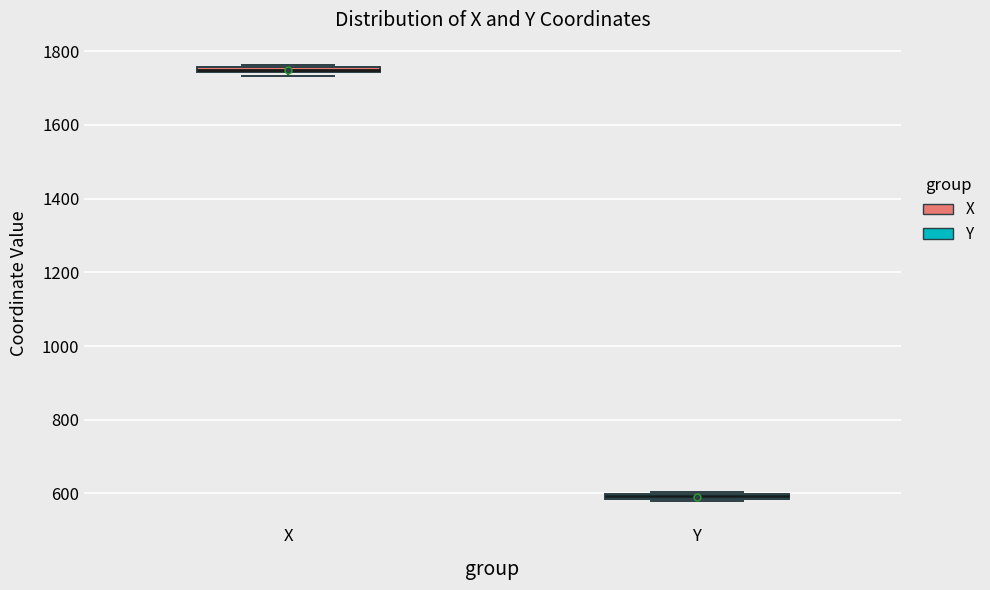

Which box's median line is the lowest?

Y